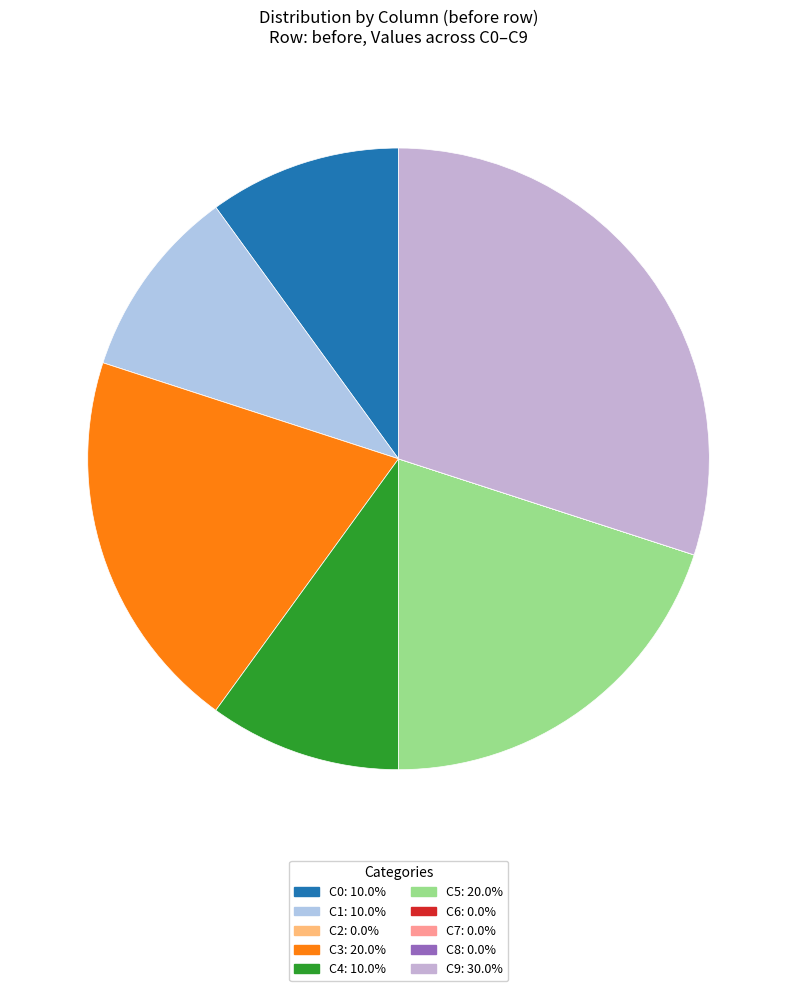

Which slice is the smallest?

C2